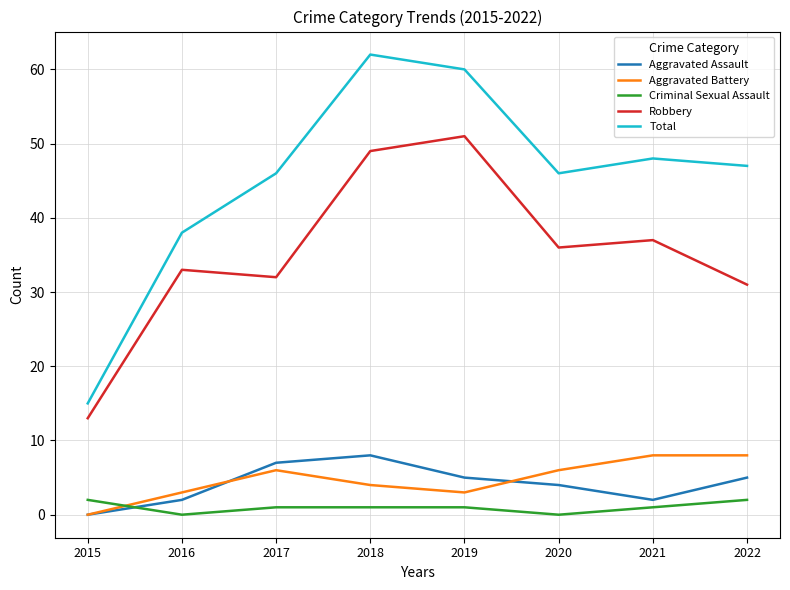

Reading left to right, what are all the values shown in this chart?

Aggravated Assault: 2015=0	2016=2	2017=7	2018=8	2019=5	2020=4	2021=2	2022=5
Aggravated Battery: 2015=0	2016=3	2017=6	2018=4	2019=3	2020=6	2021=8	2022=8
Criminal Sexual Assault: 2015=2	2016=0	2017=1	2018=1	2019=1	2020=0	2021=1	2022=2
Robbery: 2015=13	2016=33	2017=32	2018=49	2019=51	2020=36	2021=37	2022=31
Total: 2015=15	2016=38	2017=46	2018=62	2019=60	2020=46	2021=48	2022=47